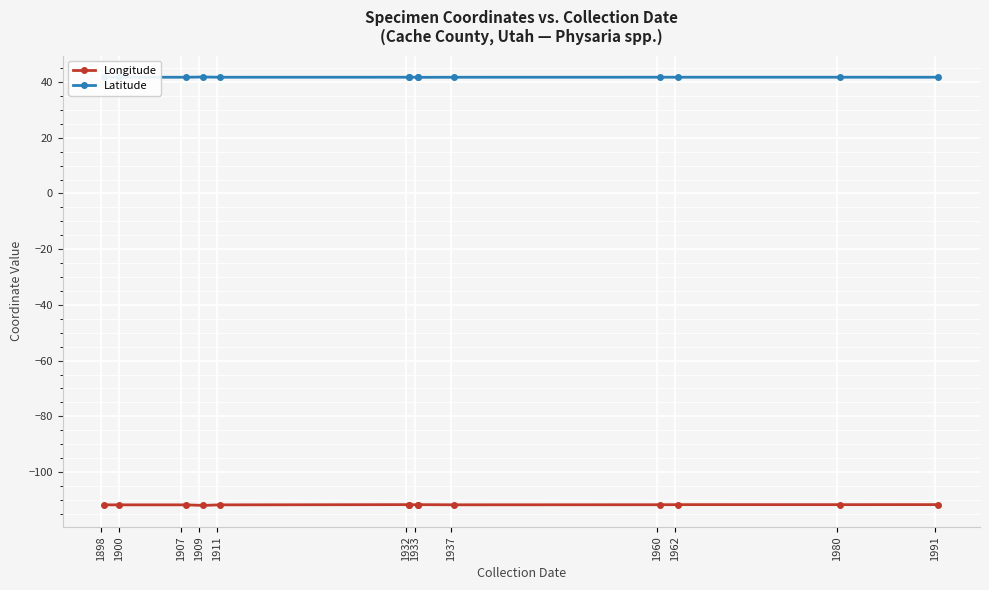

List the series in order of their peak value, lowest first.

Longitude, Latitude